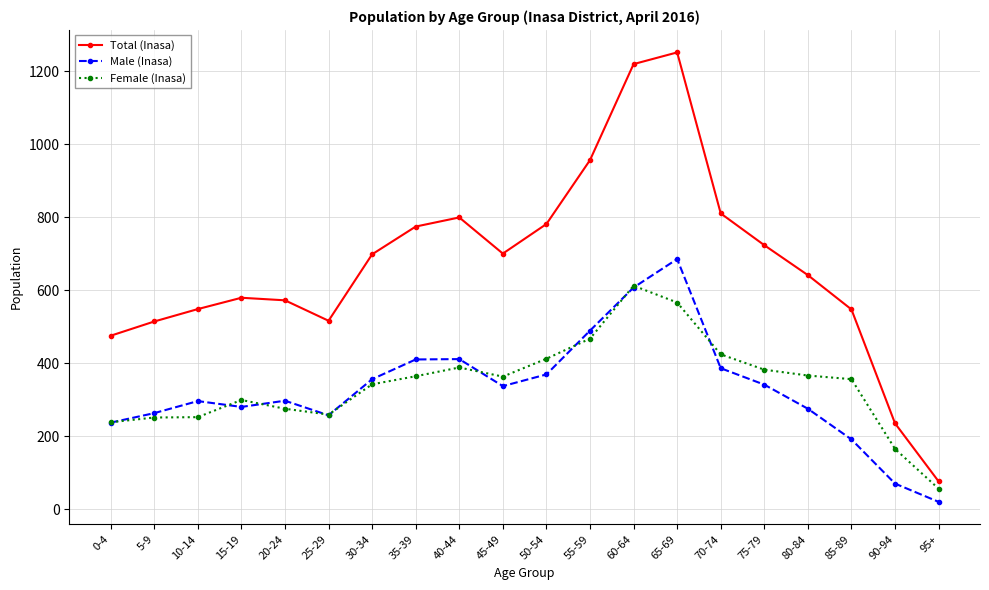

What is the approximate value of Male (Inasa) at 5-9, to the nearest 50?

250